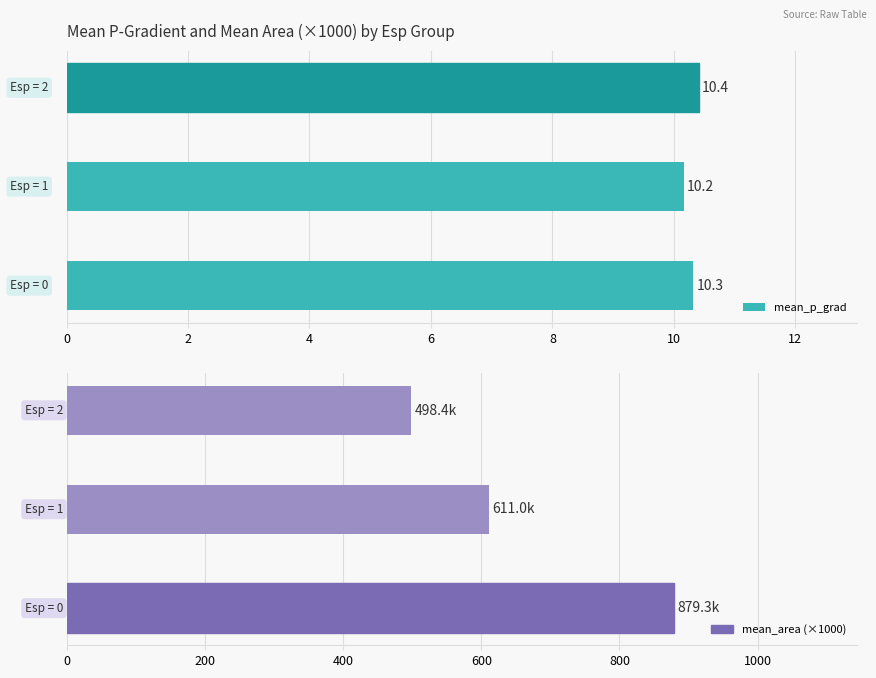

What is the sum of all mean_p_grad values?

30.9